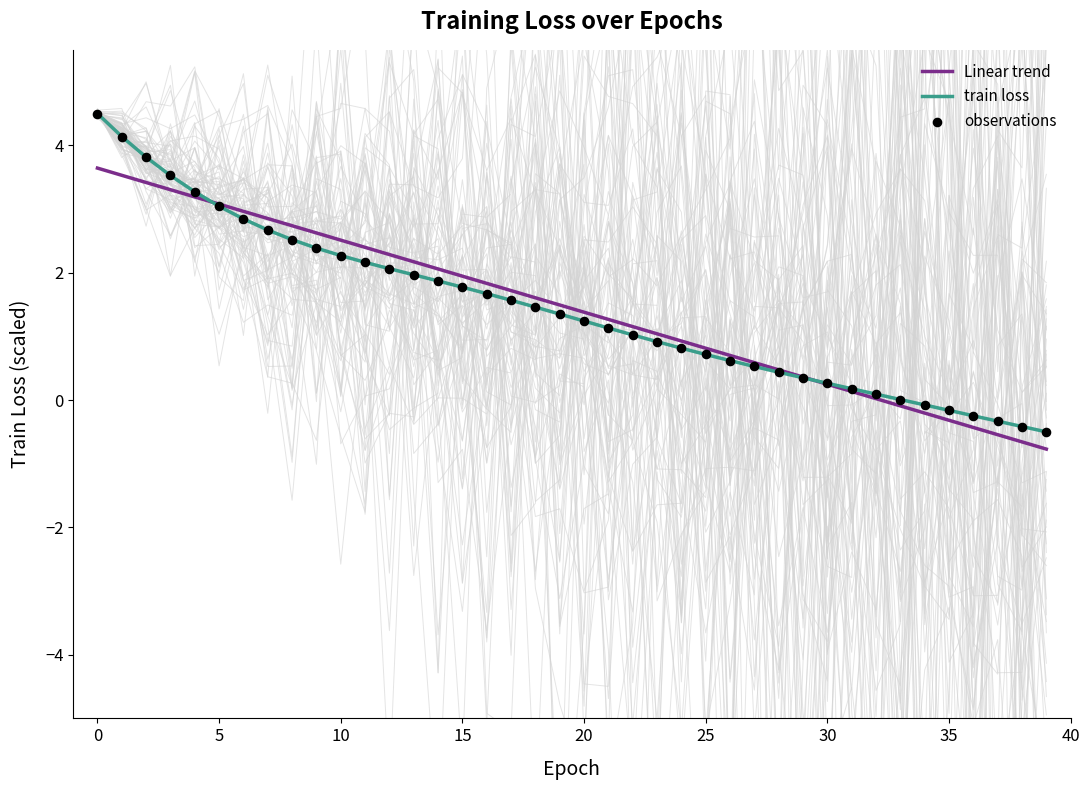

Is it true that train loss equals 6.9 at 0?

False